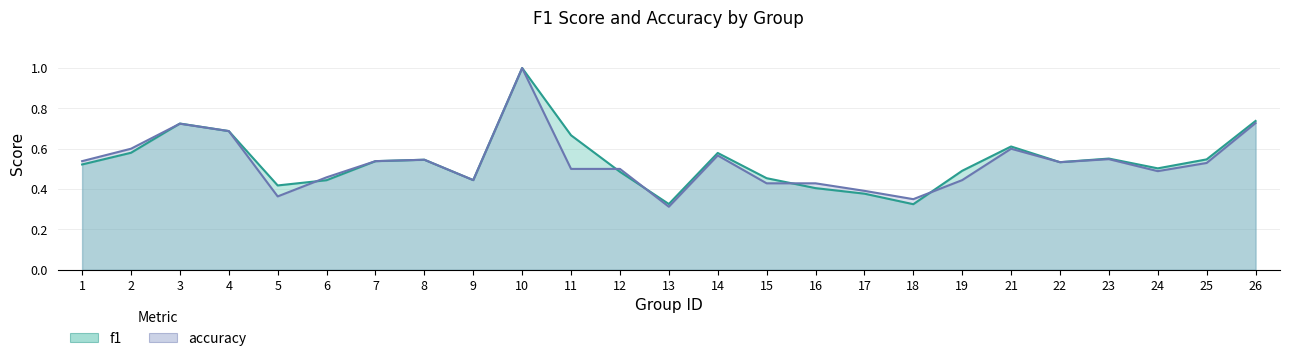

The f1 series shows 0.4 at 5. True or false?

True